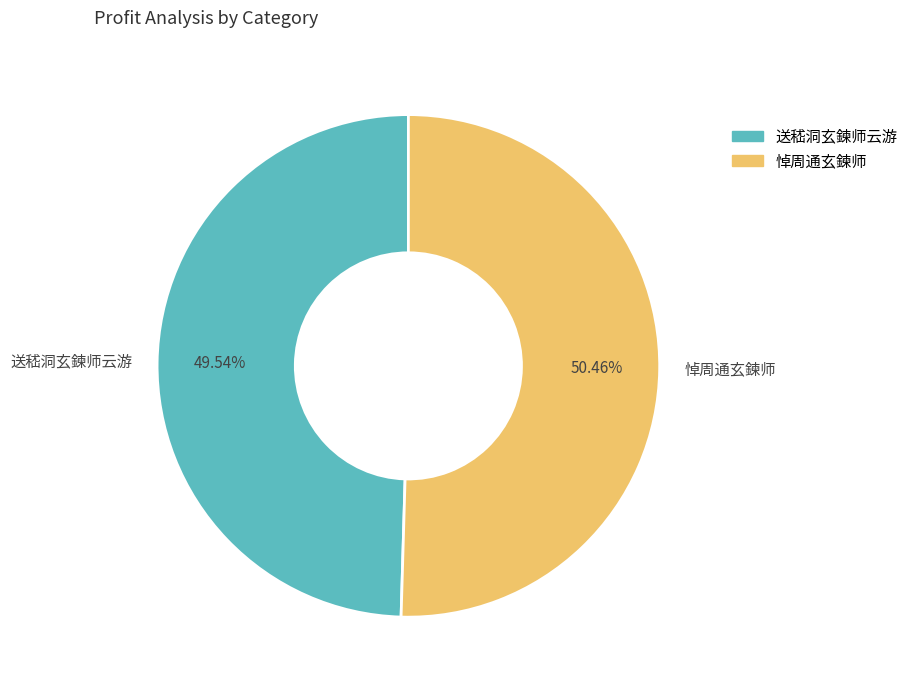

To the nearest percent, what is the average slice percentage?

50%